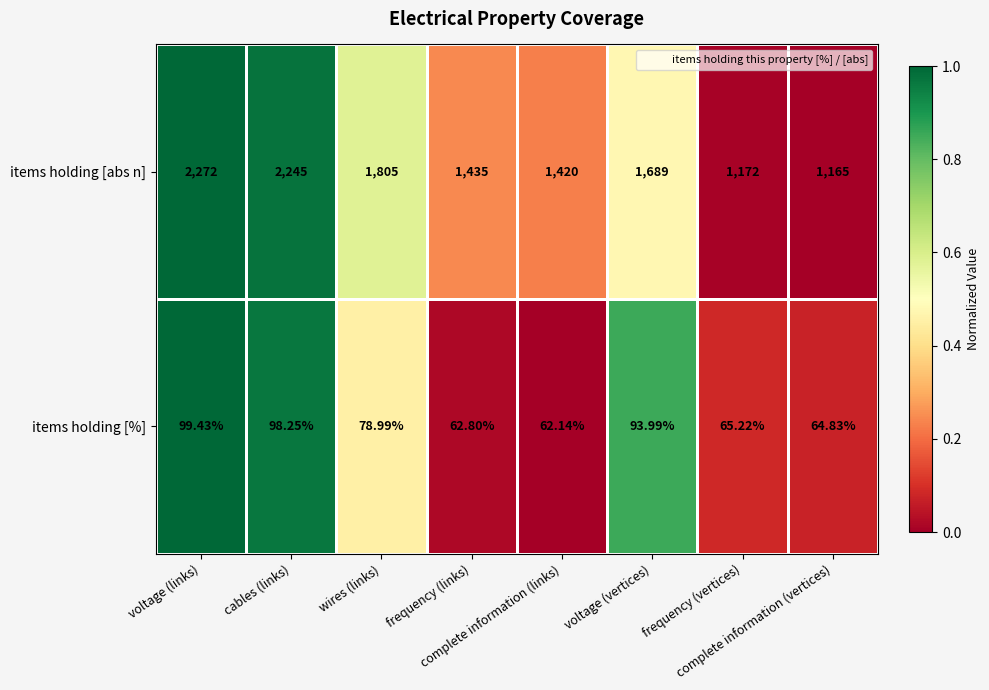

Which series has the largest total across all categories?

items holding [abs n]